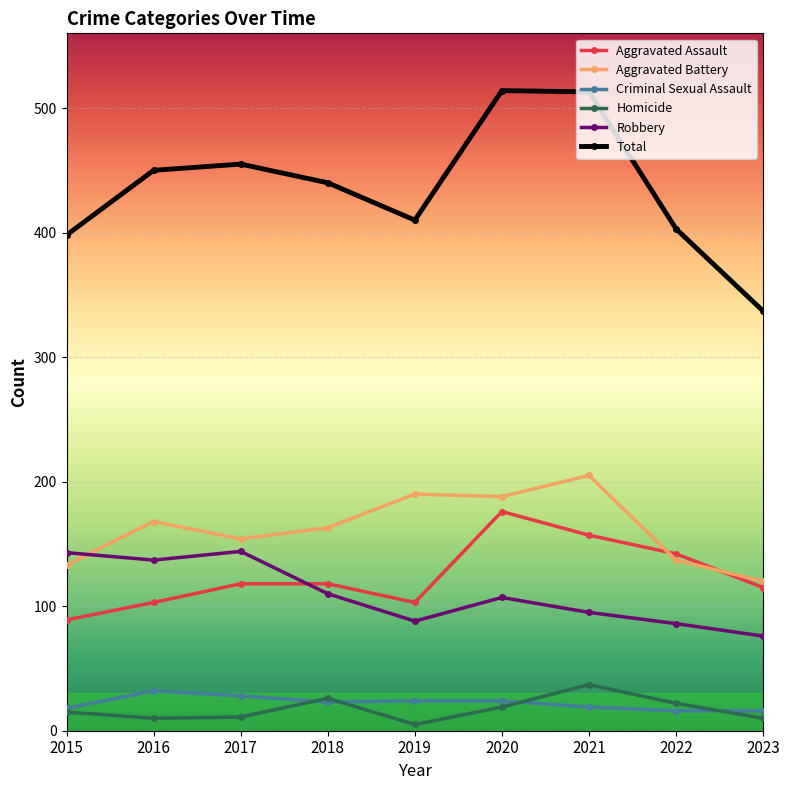

Is this an area chart (filled region under the line)?

No